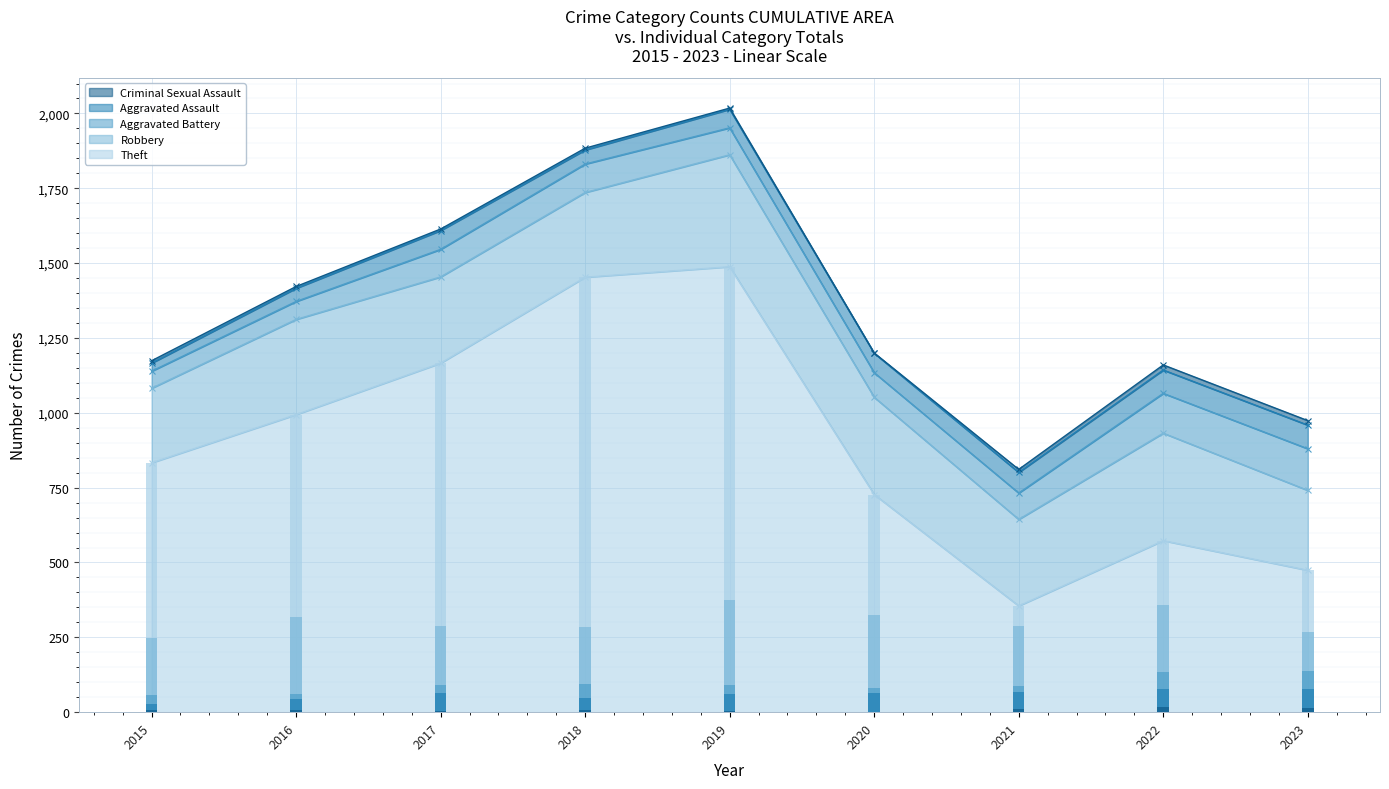

At which category does the chart reach its minimum across all series?

2020